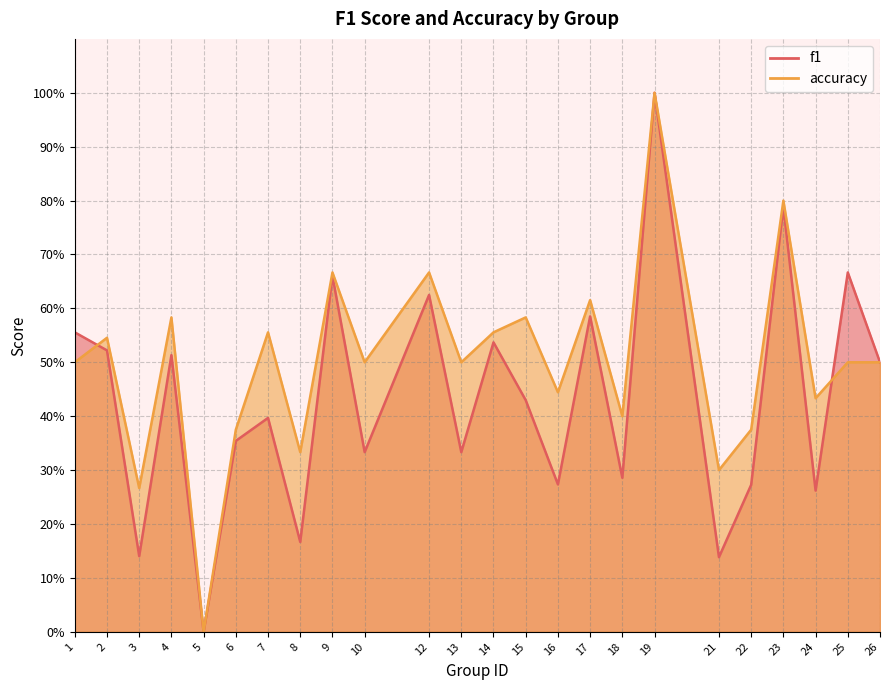

How many lines are shown in the chart?

2